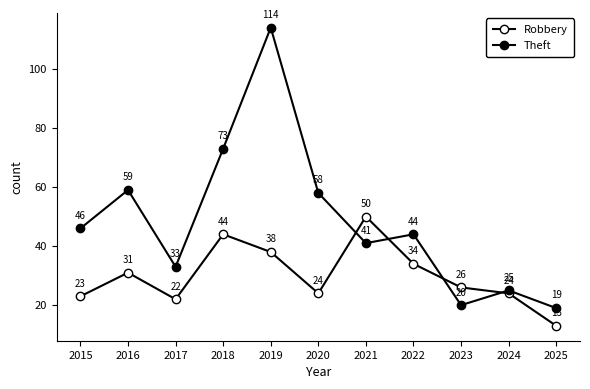

What is the difference between the second highest and second lowest values in the Theft series?

53